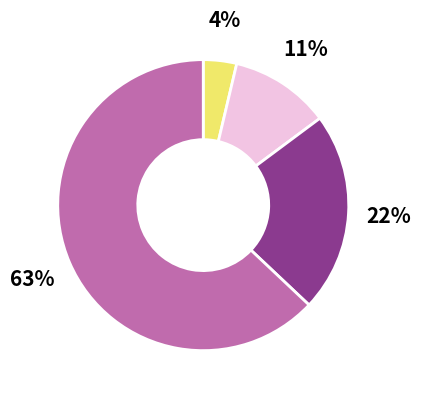

To the nearest percent, what is the average slice percentage?

25%